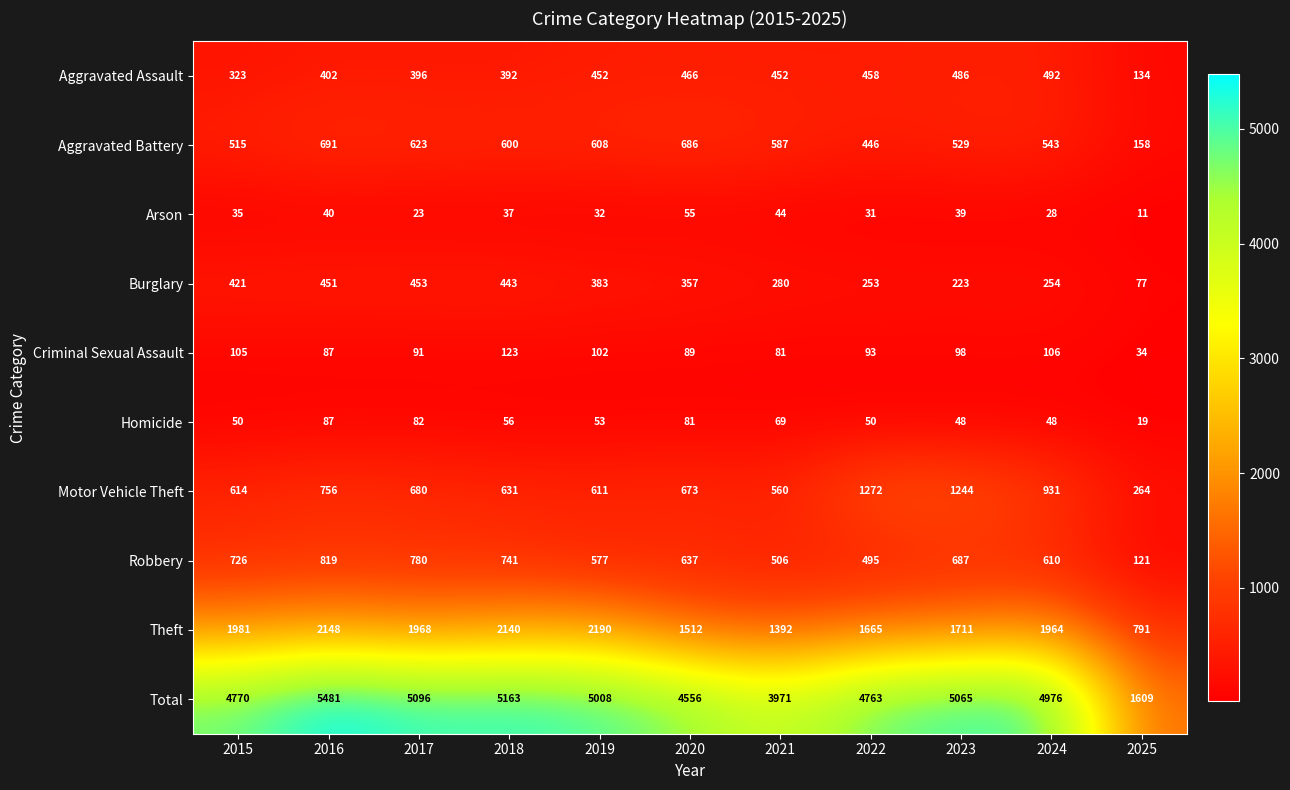

What is the difference between the highest and lowest values at 2018?

5126